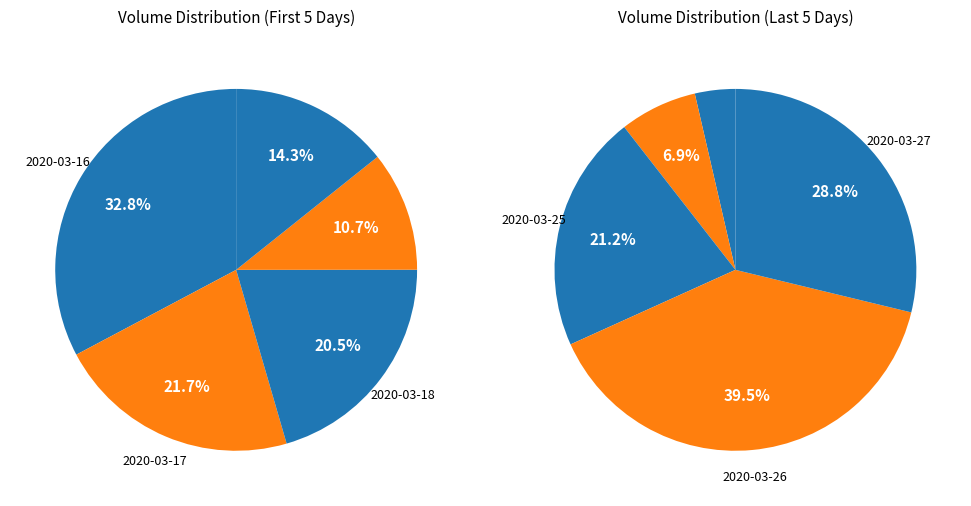

To the nearest percent, what is the average slice percentage?

10%